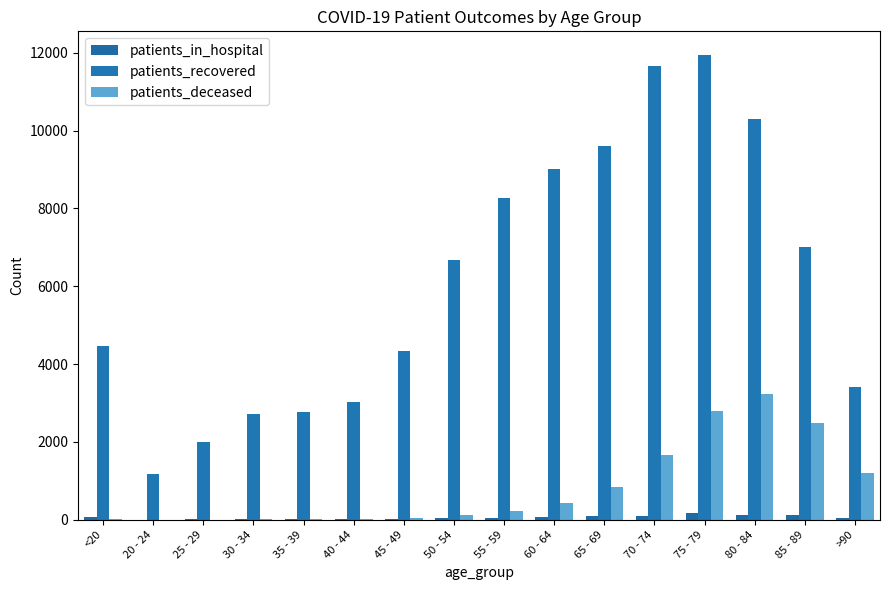

What are all the series names shown in the legend?

patients_in_hospital, patients_recovered, patients_deceased